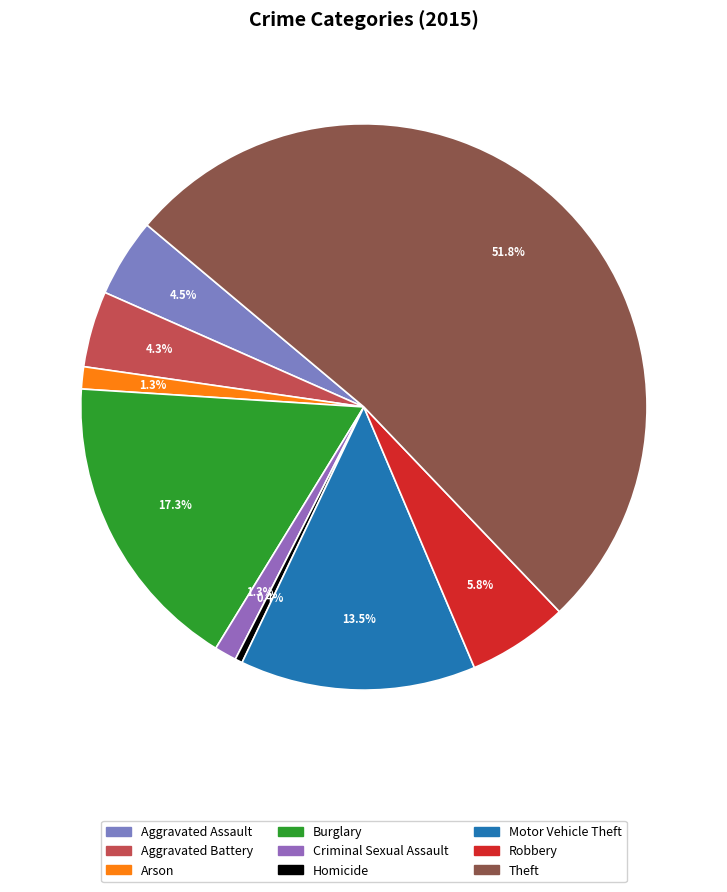

Rank the categories by value from highest to lowest.

Theft, Burglary, Motor Vehicle Theft, Robbery, Aggravated Assault, Aggravated Battery, Arson, Criminal Sexual Assault, Homicide